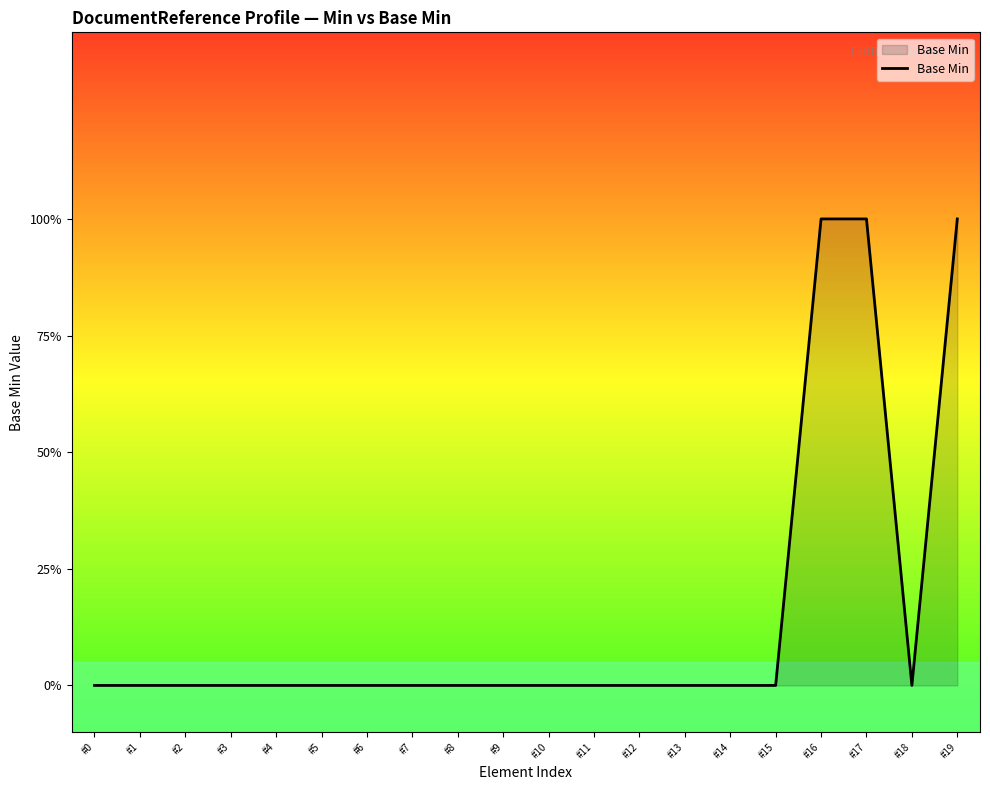

Does the chart display data point markers on the line(s)?

No